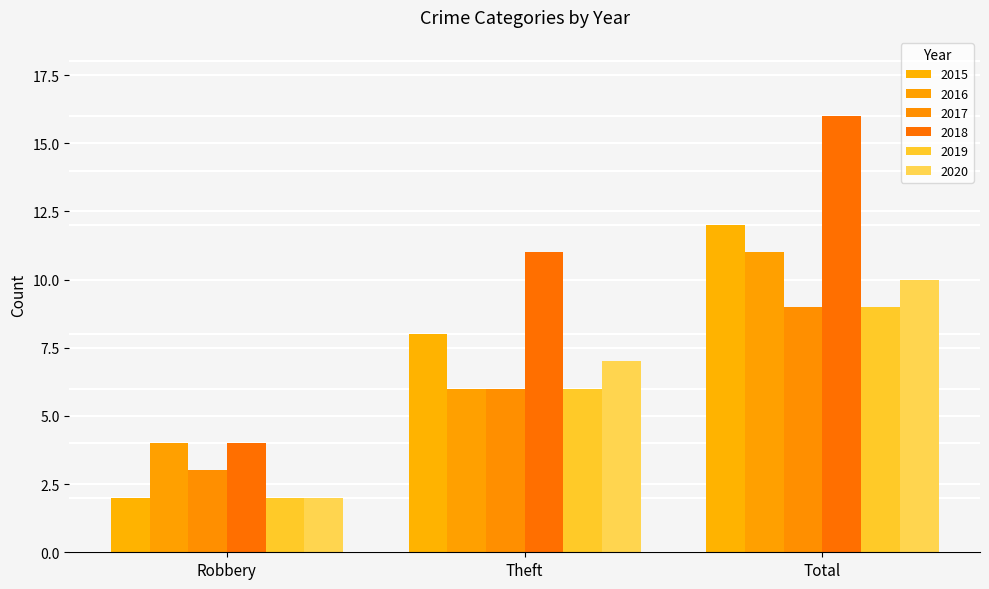

Is it true that 2020 equals 2 at Theft?

False